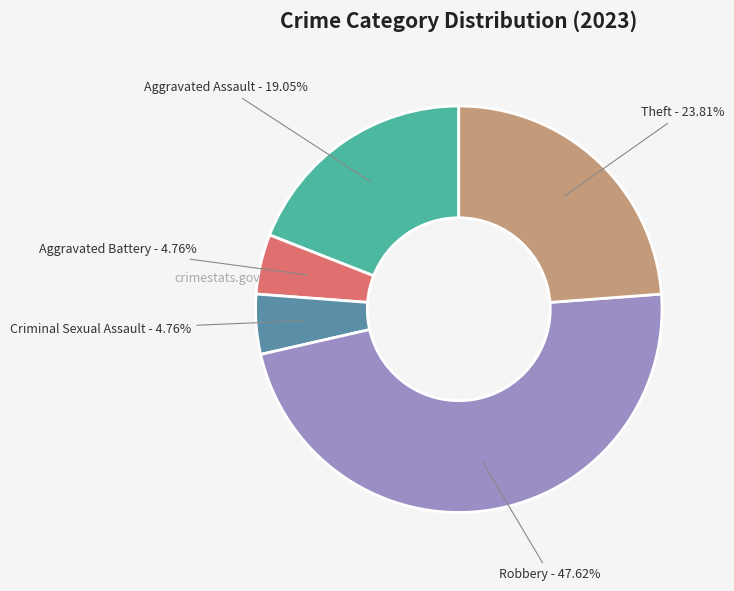

Is there a majority slice in this chart?

No